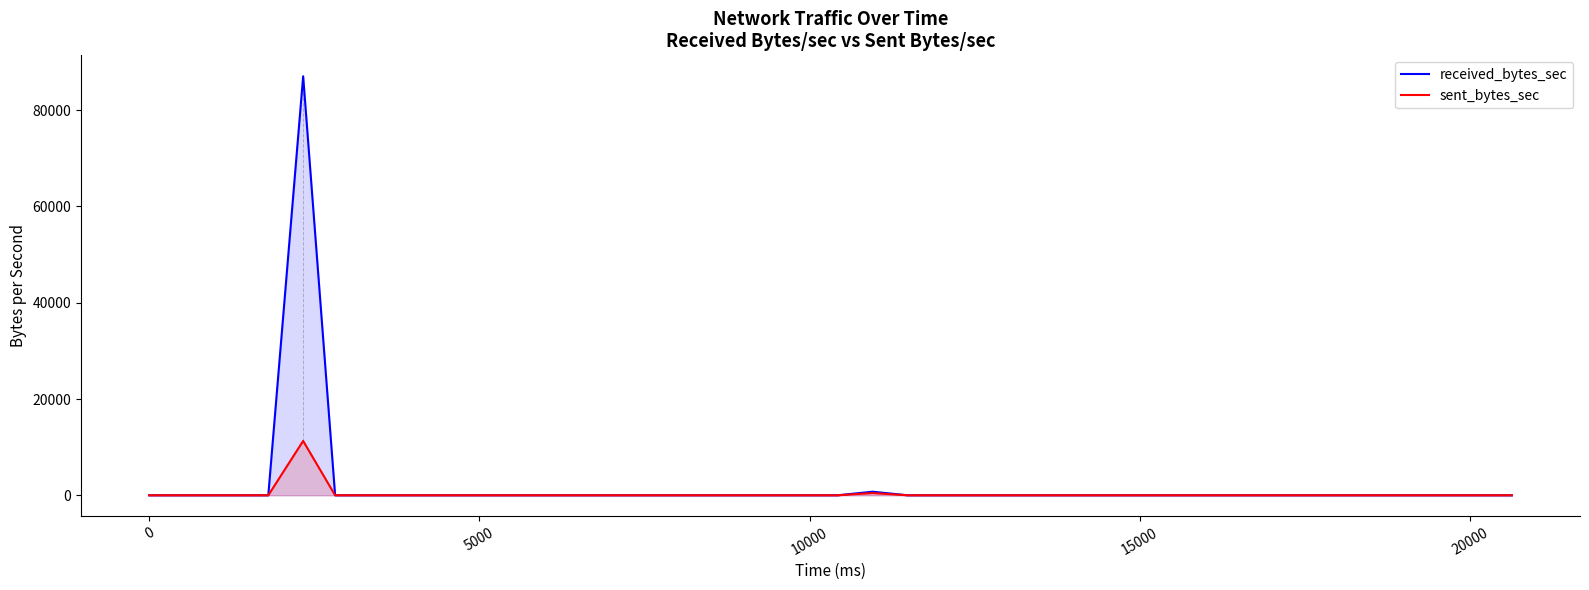

What is the maximum value for sent_bytes_sec?

11289